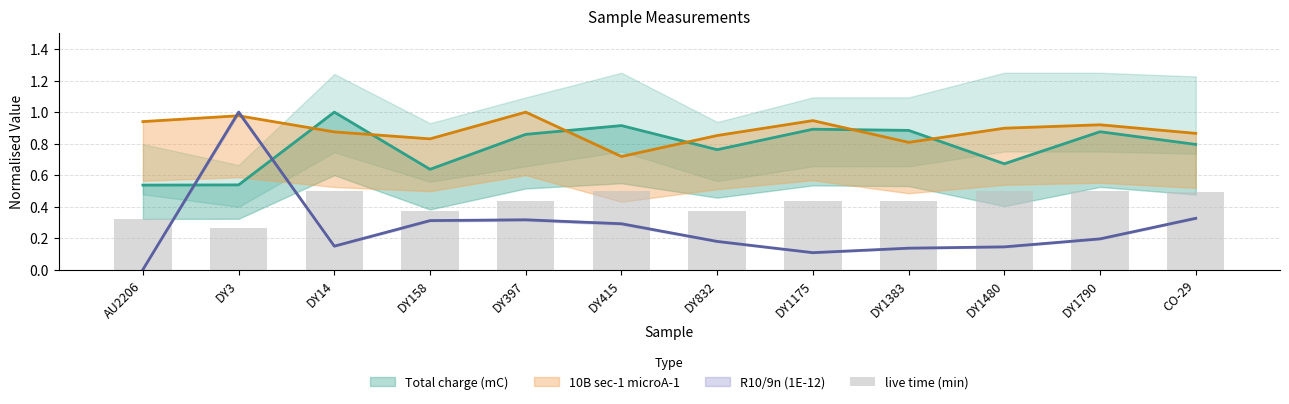

At which label is the value closest to 0?

DY3